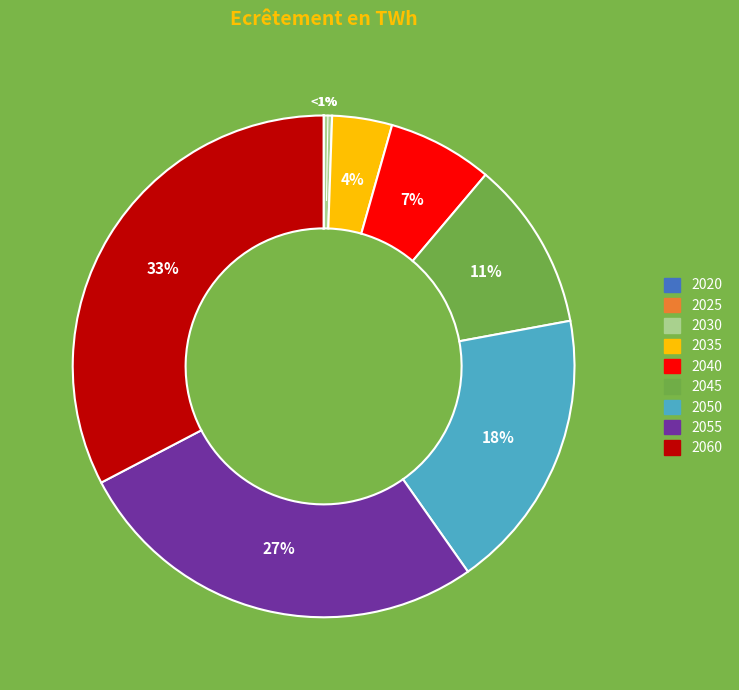

To the nearest percent, what is the difference between the largest and smallest slice percentages?

33%